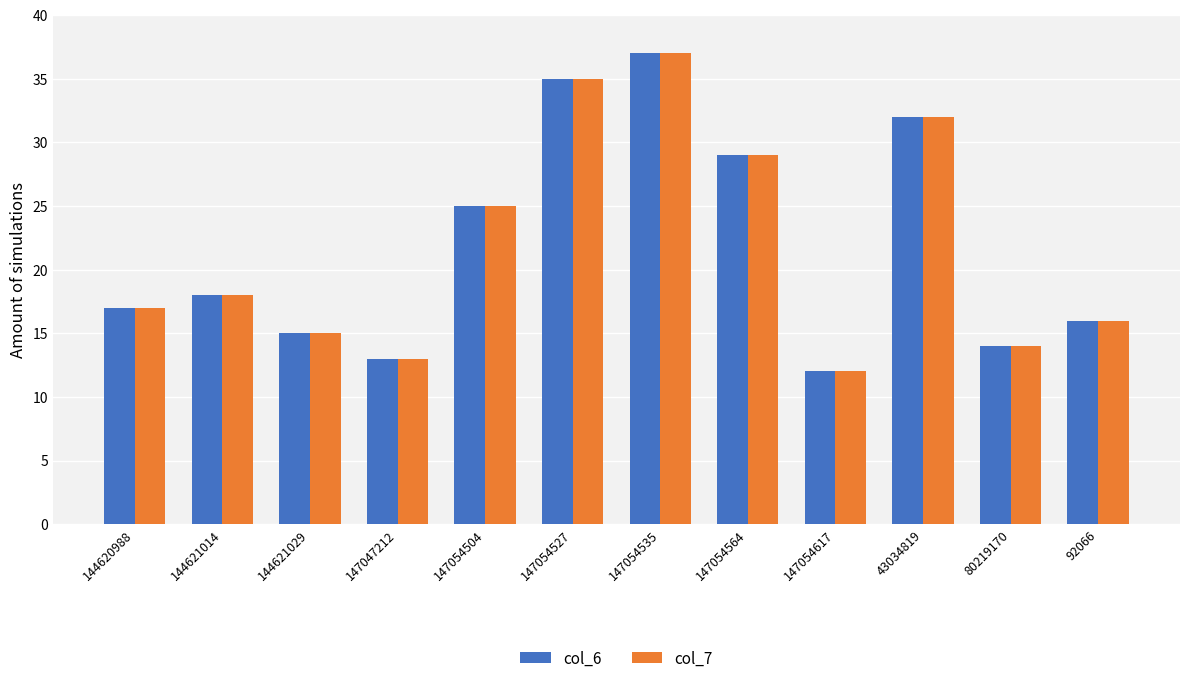

How many bars are there in each group?

2